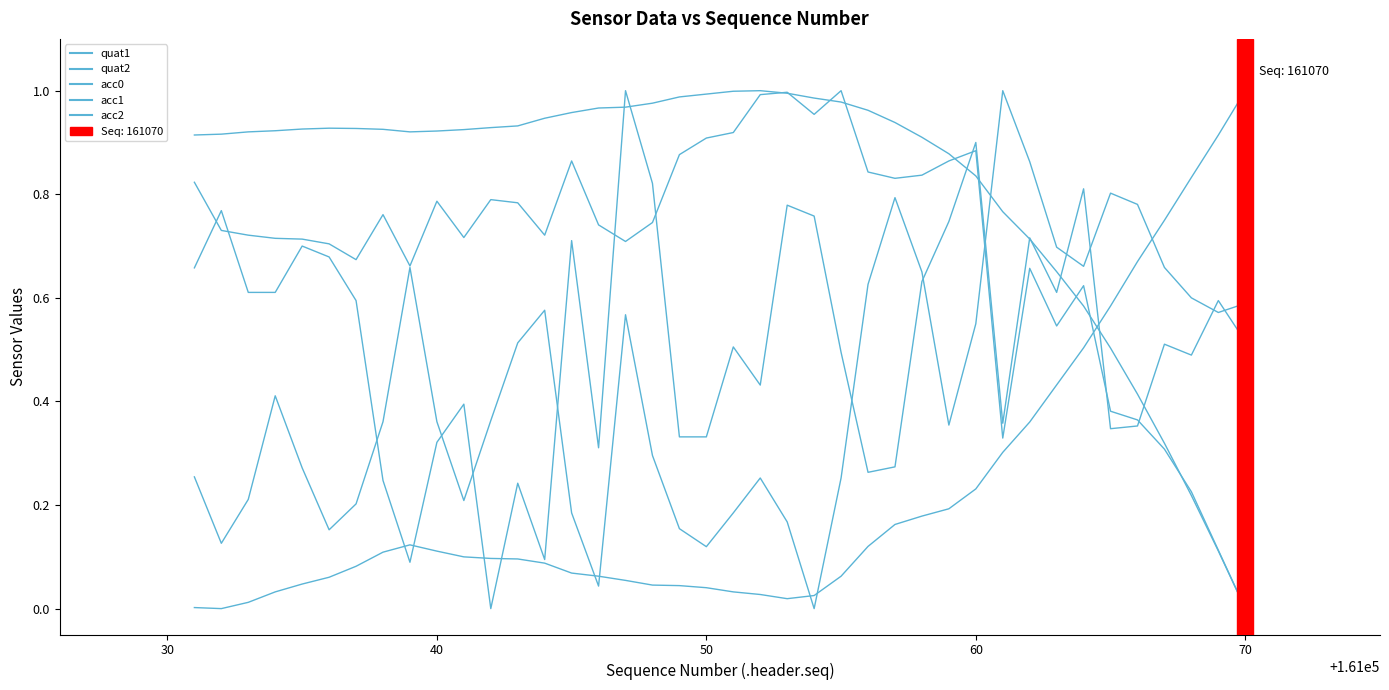

How many lines are shown in the chart?

5